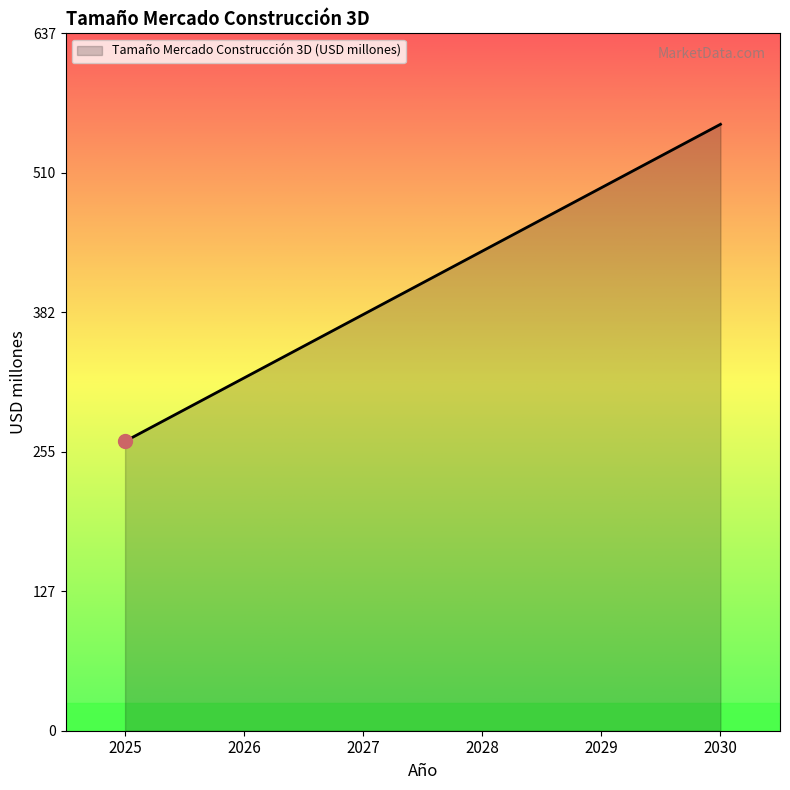

True or false: the data shows 264.6 at 2025.

True